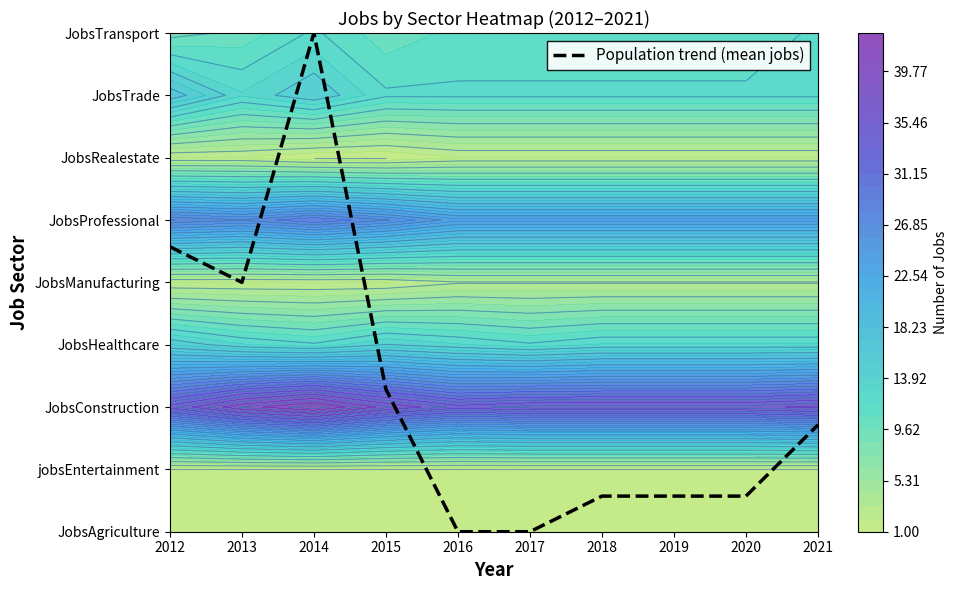

Which category has the lowest value across all series?

2016